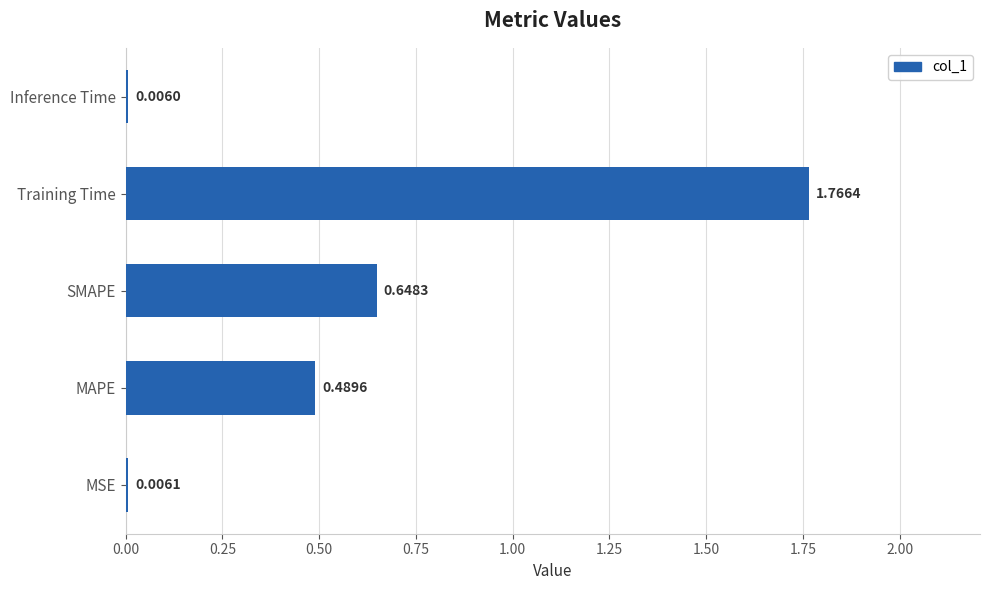

Which label corresponds to the largest value in the chart?

Training Time